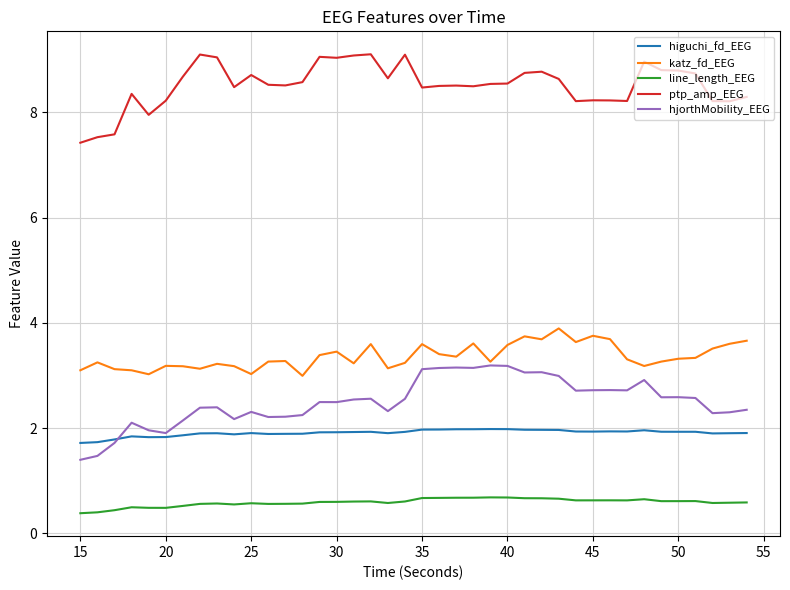

What is the minimum value for higuchi_fd_EEG?

1.7